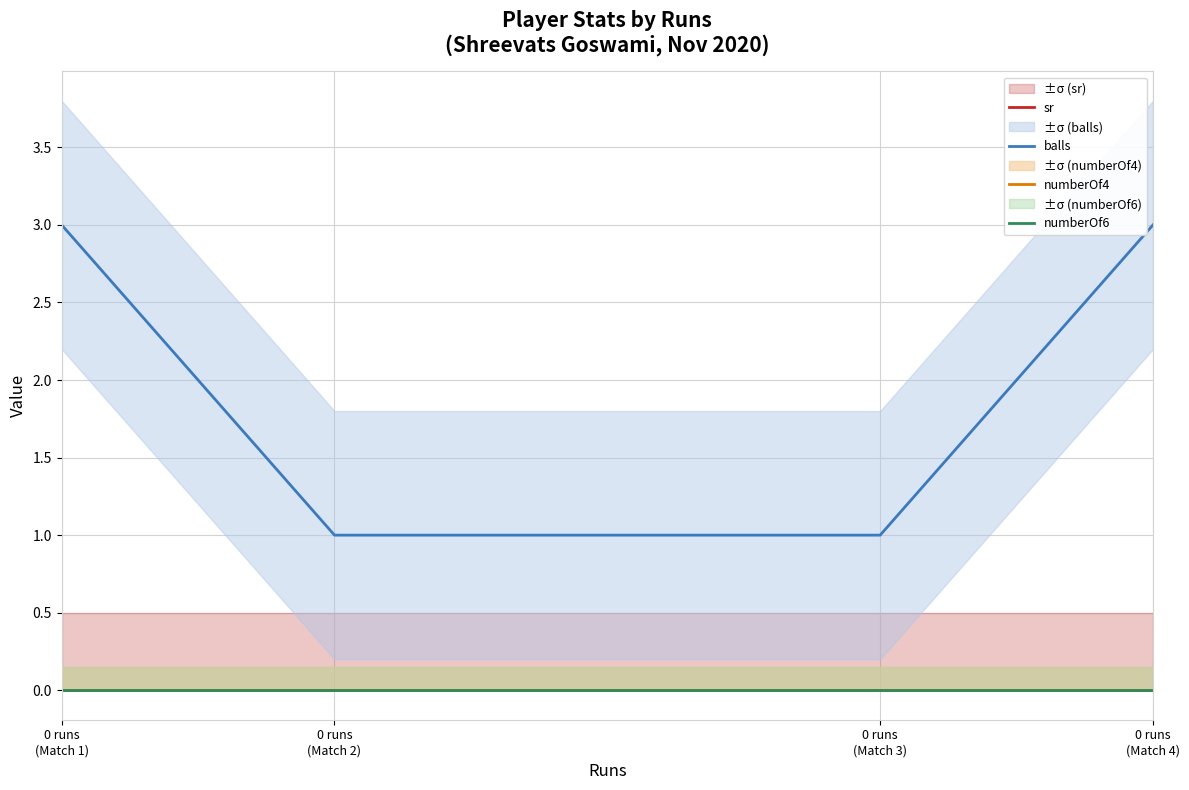

Is it true that balls equals 3 at 0 runs
(Match 1)?

True